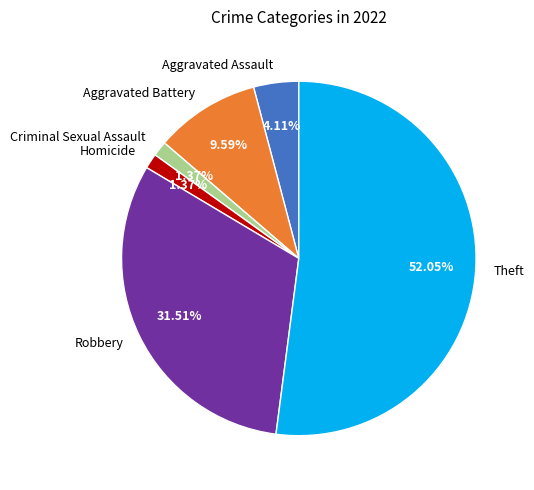

What portion of the pie excludes Aggravated Assault?

95.9%